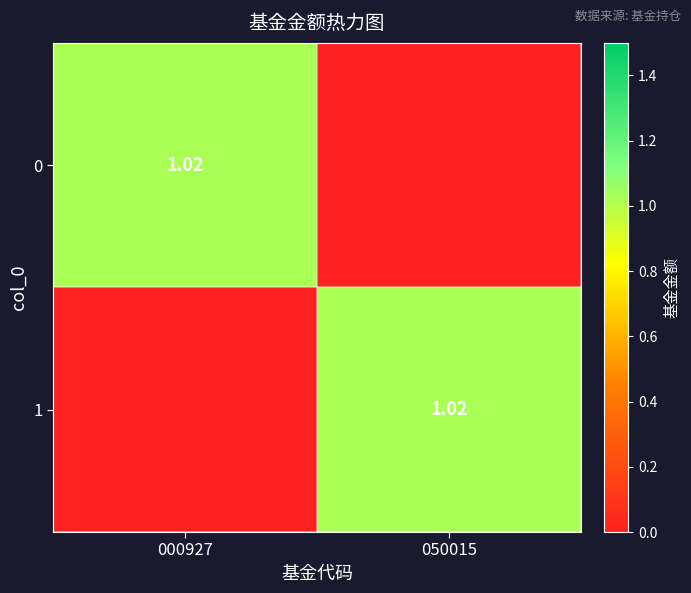

At which category does the chart reach its minimum across all series?

050015